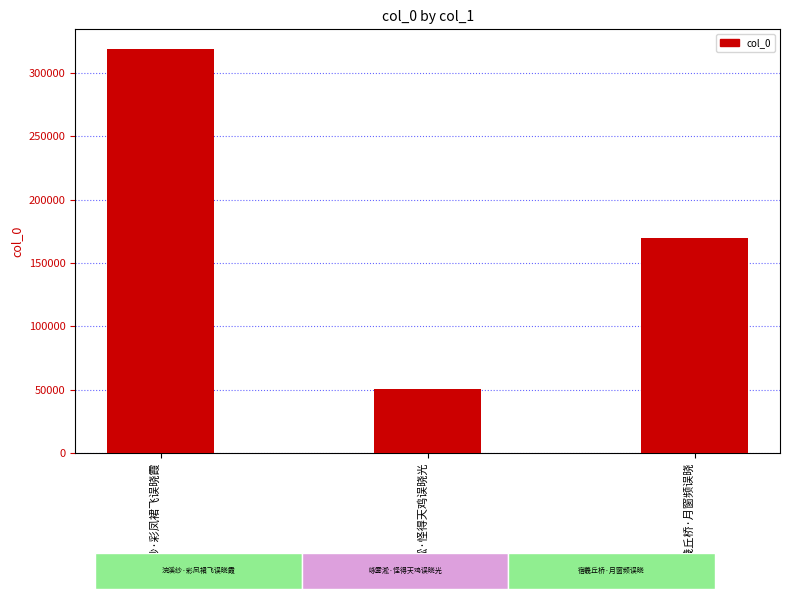

Reading right to left, extract all data points from this chart.

宿羲丘桥·月窗频误晓=170127	咏雾淞·怪得天鸡误晓光=50375	浣溪纱·彩凤裙飞误晓霞=318738